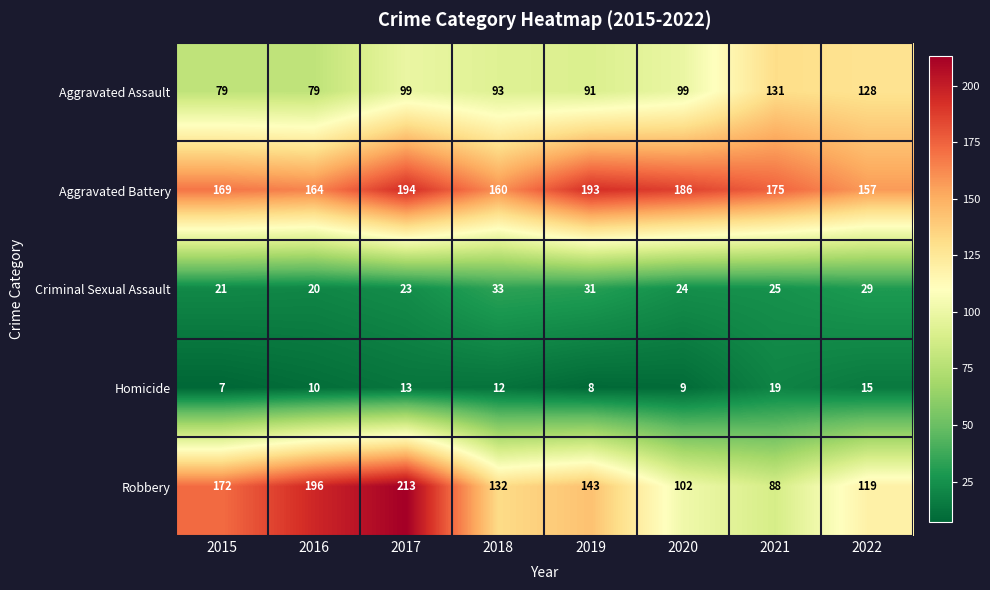

Rank the series at 2017 from highest to lowest value.

Robbery, Aggravated Battery, Aggravated Assault, Criminal Sexual Assault, Homicide